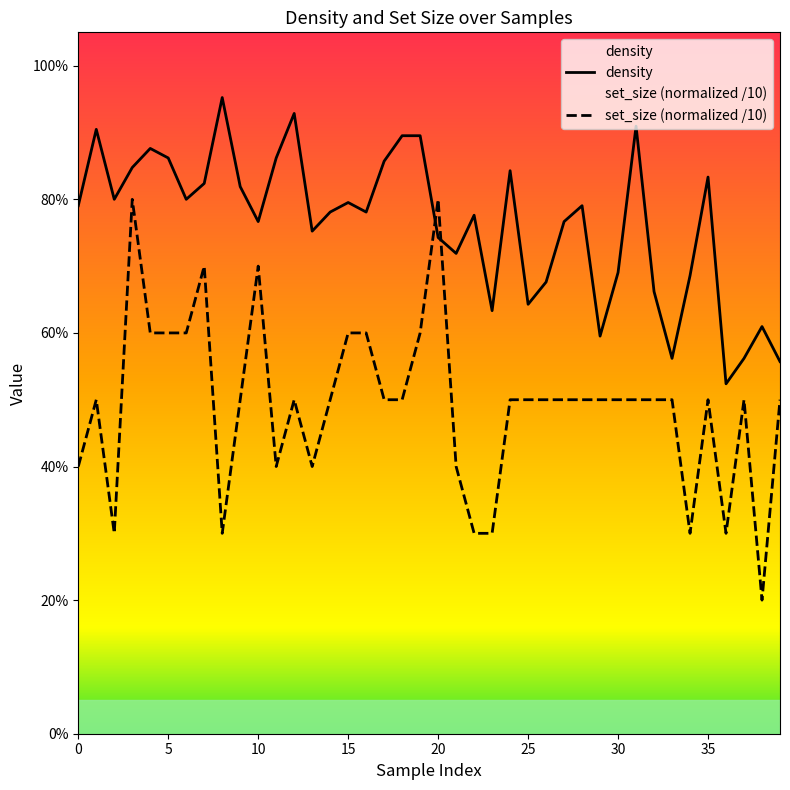

How many data points does each series have?

40